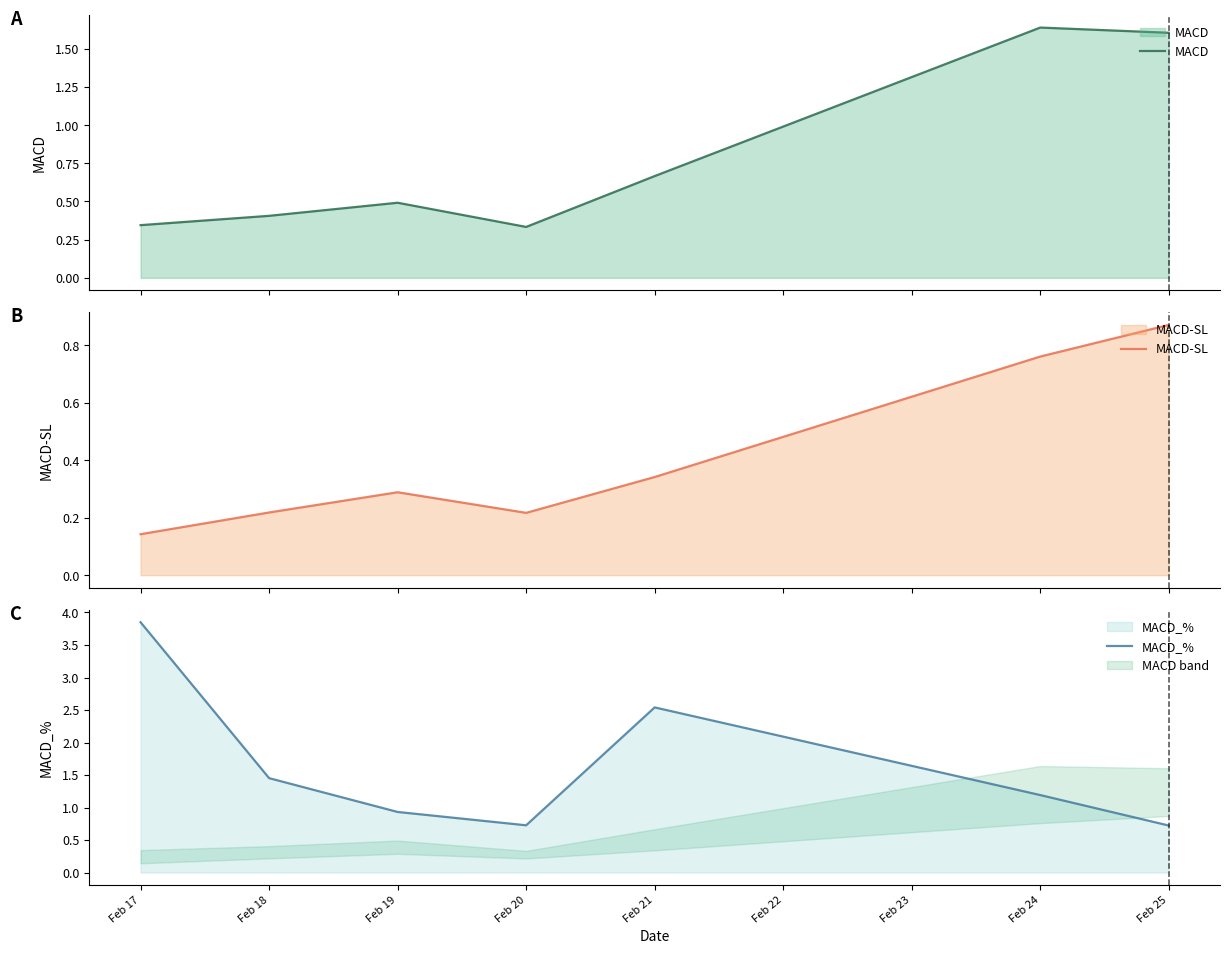

What is the total value across all series at Feb 20?

1.3